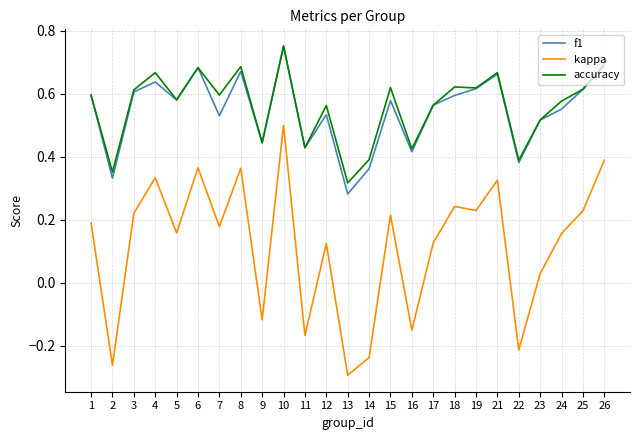

At which category is the sum across all series the highest?

10